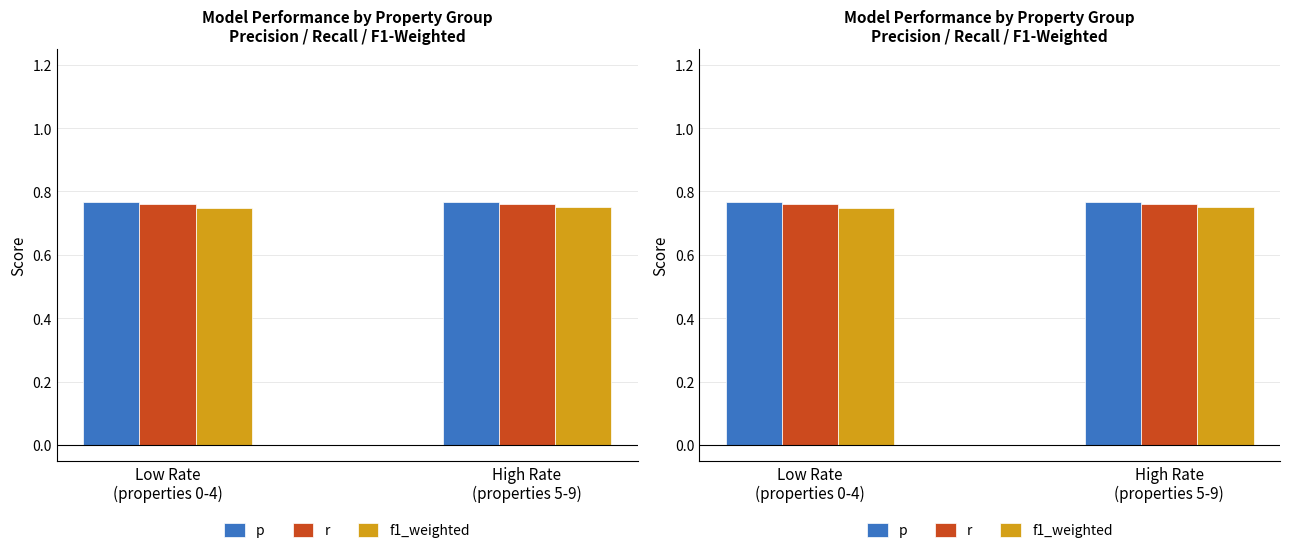

At which category is the sum across all series the highest?

High Rate
(properties 5-9)